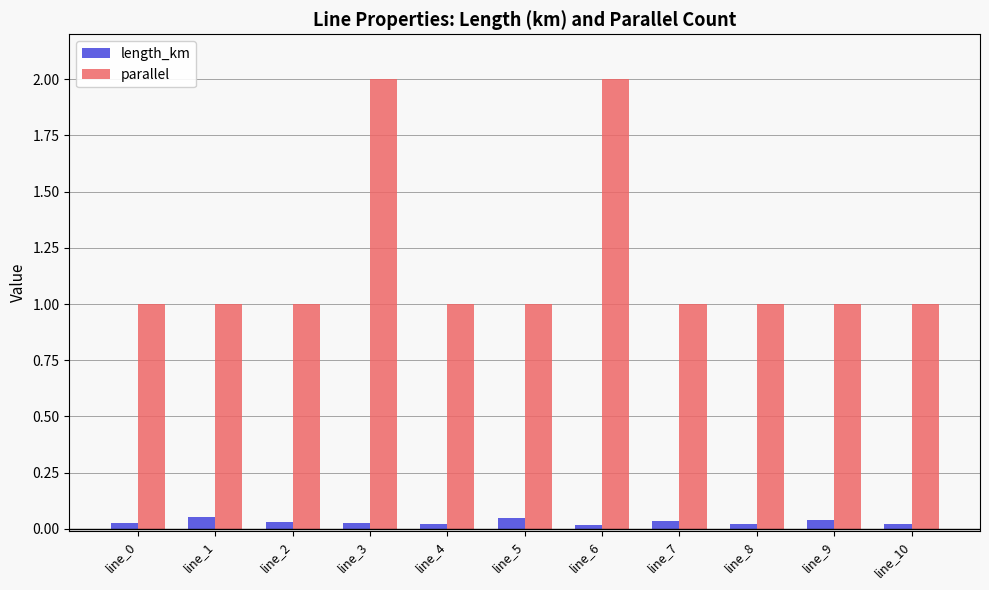

Does the chart contain any negative values?

No